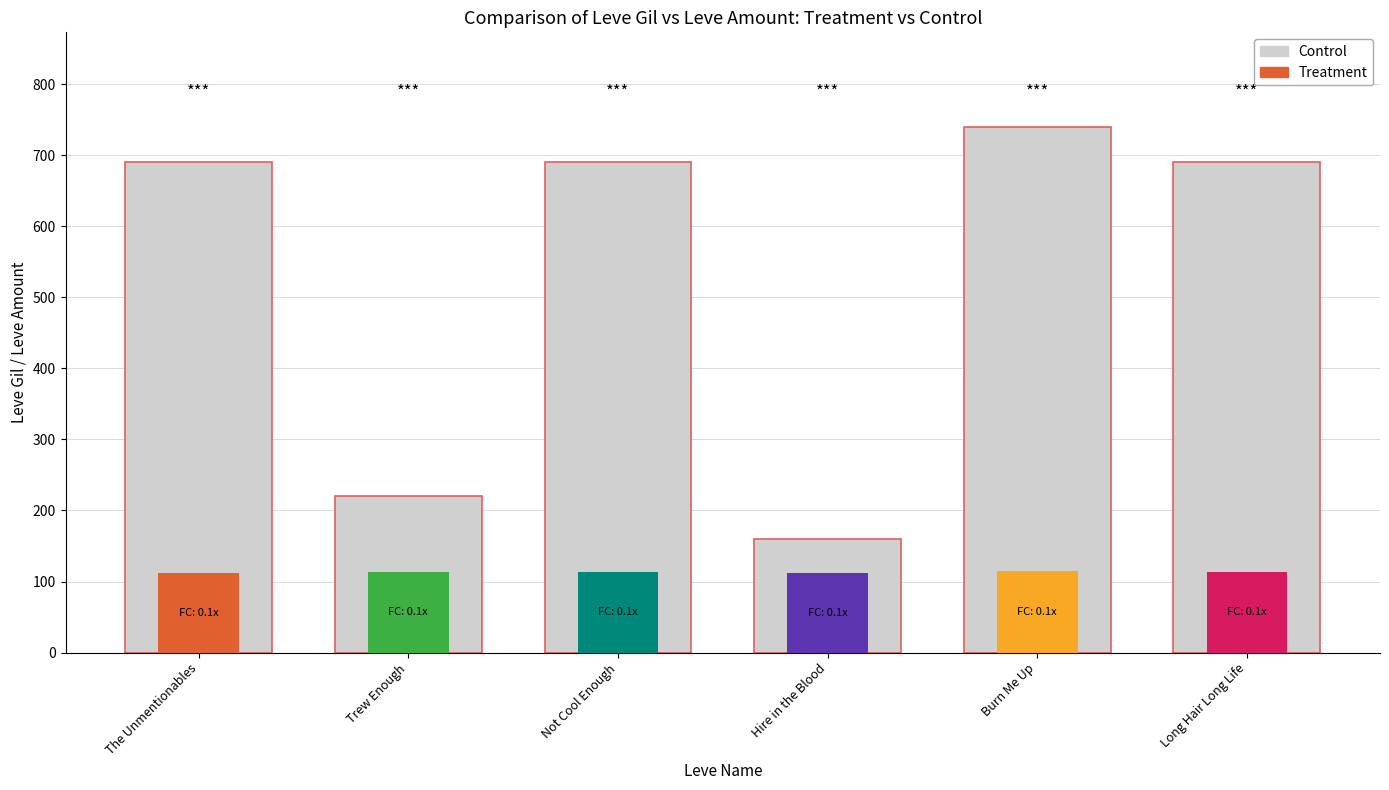

Between Trew Enough and Burn Me Up, which is larger?

Burn Me Up